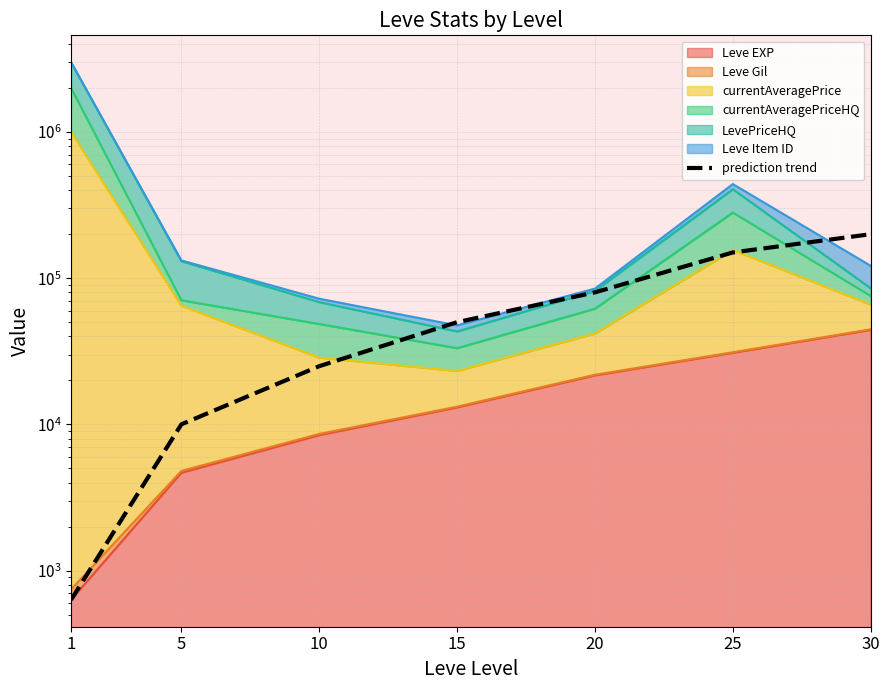

Reading left to right, what are all the values shown in this chart?

630	10000	25000	50000	80000	150000	200000